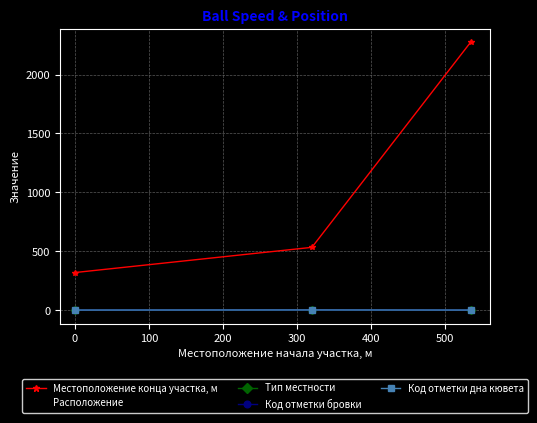

Does the chart have visible grid lines?

Yes